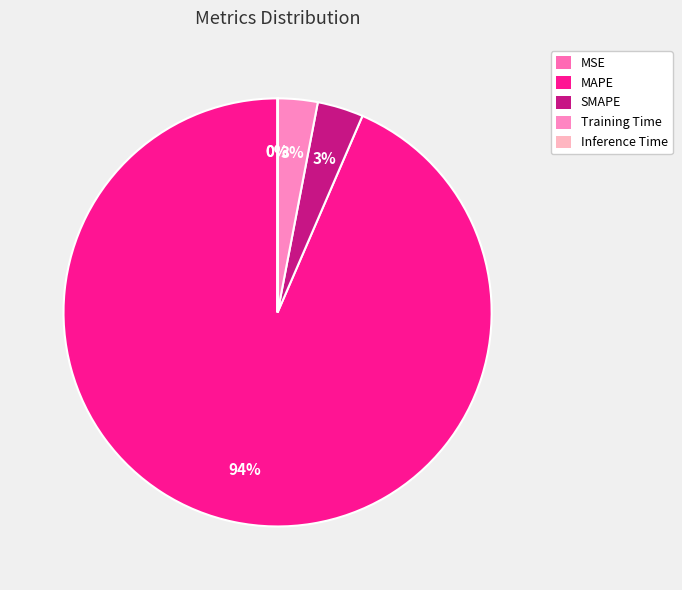

To the nearest percent, what percentage of the pie is MAPE?

94%